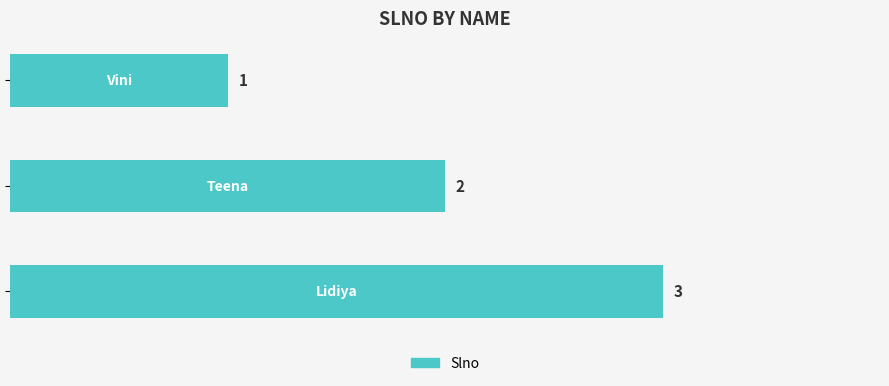

How many bars are there in total?

3